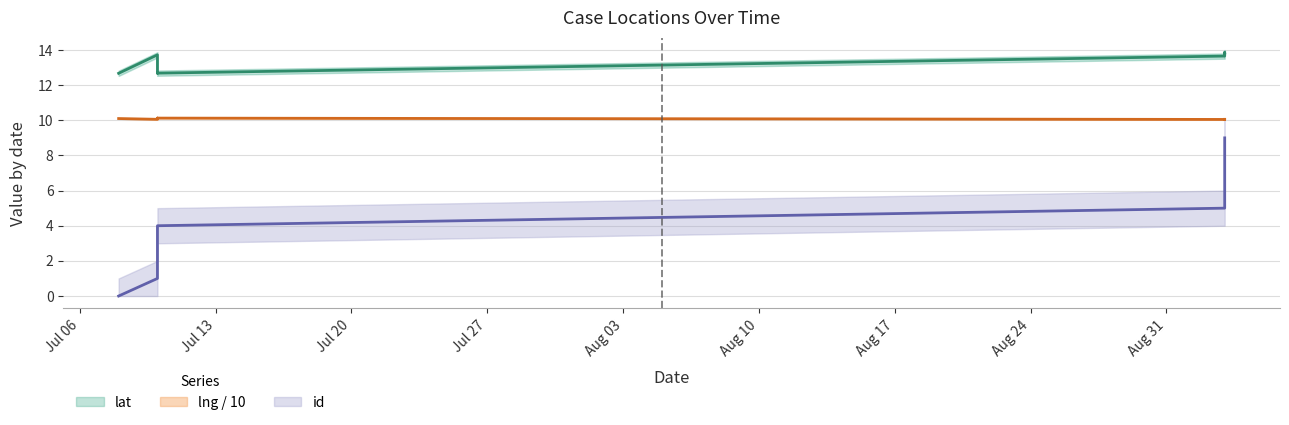

Reading left to right, what are all the values shown in this chart?

lat: 12.7	13.7	12.7	12.7	12.7	13.7	13.7	13.8	13.8	13.8
lng: 10.1	10.1	10.1	10.1	10.1	10.0	10.1	10.0	10.0	10.1
id: 0.0	1.0	2.0	3.0	4.0	5.0	6.0	7.0	8.0	9.0